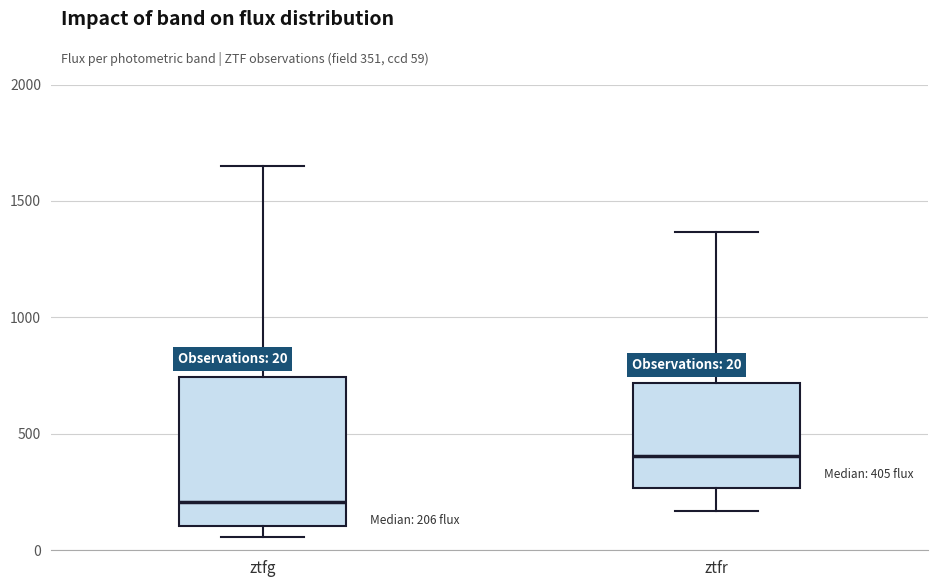

Which box is the tallest, from its lower edge to its upper edge?

ztfg